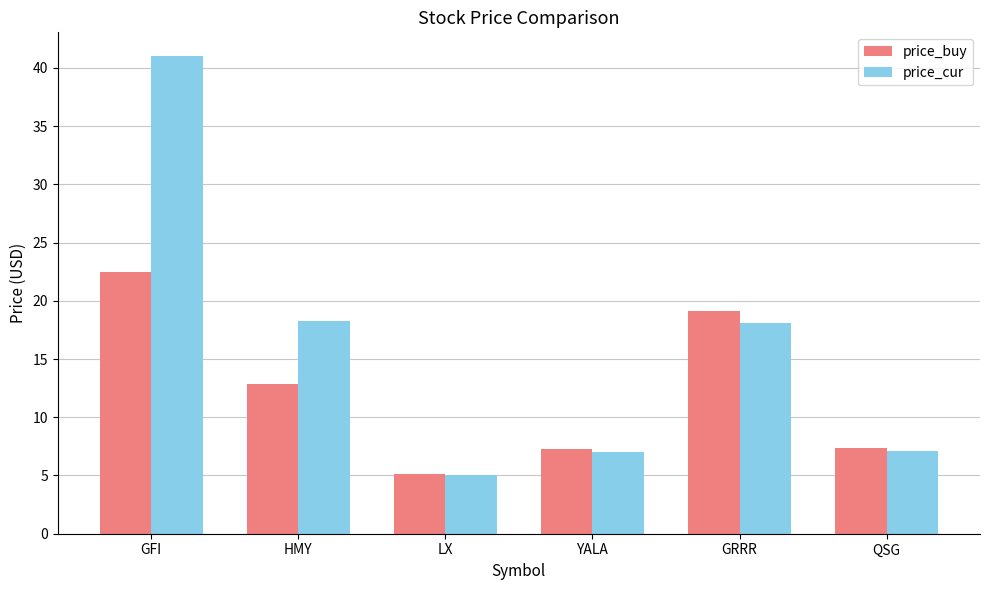

At which category is the sum across all series the highest?

GFI